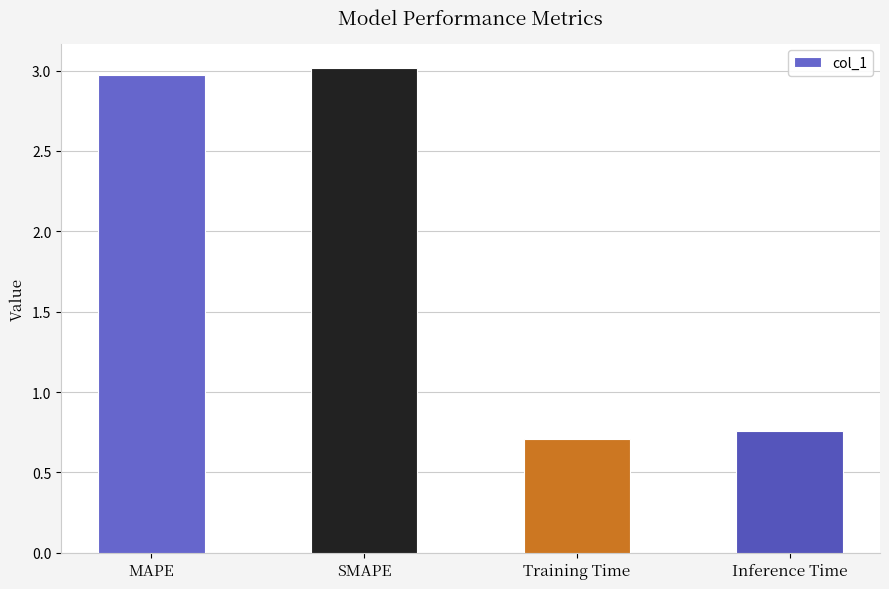

What position from the left is SMAPE?

2